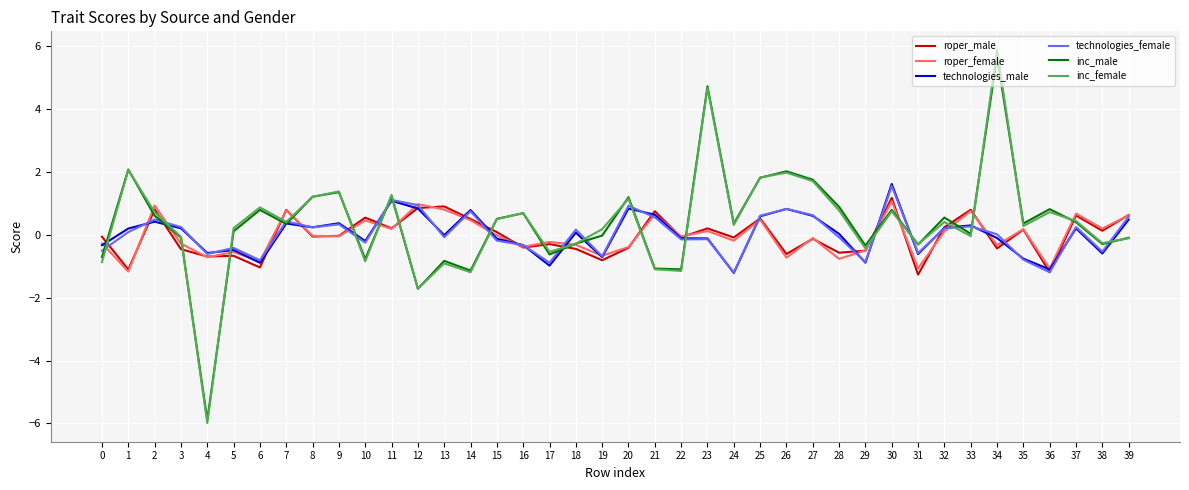

At how many categories does at least one series exceed -1?

40